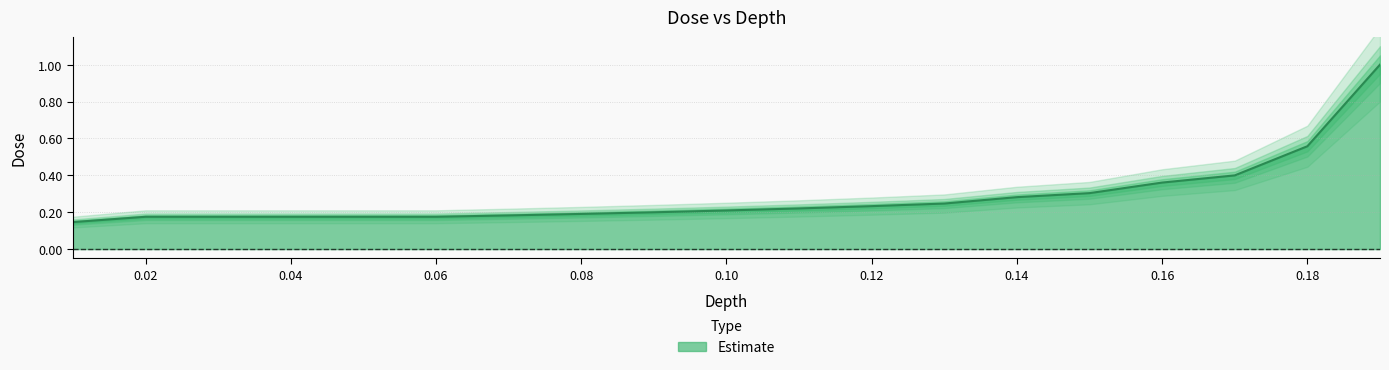

What position from the left is 0.09?

9